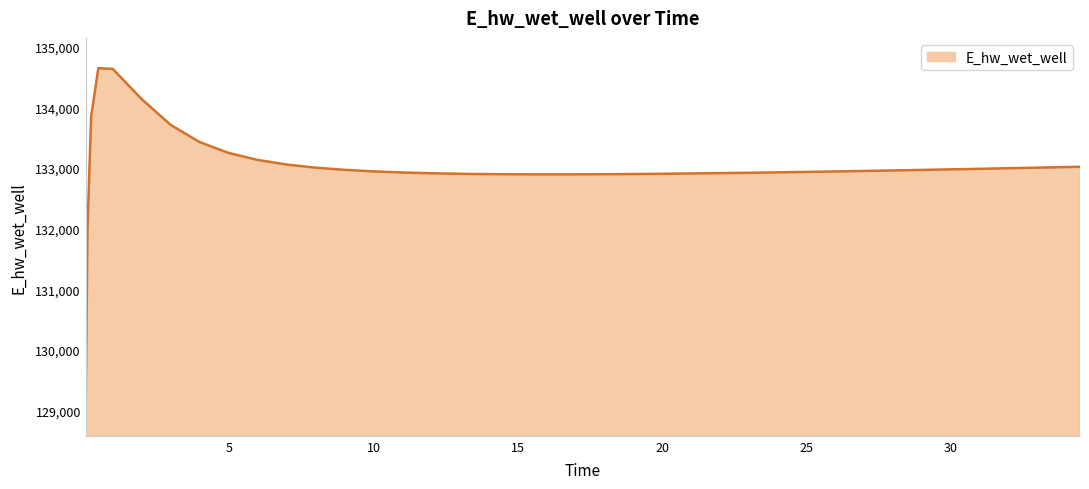

What is the greatest value displayed?

134651.3